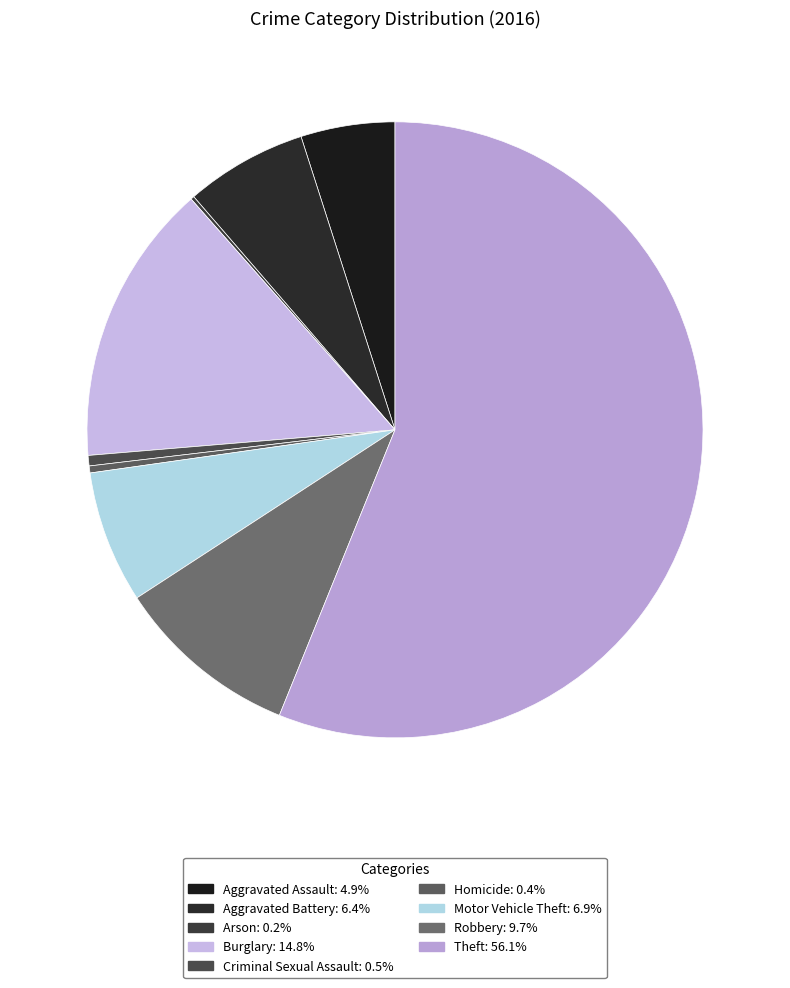

To the nearest percent, what is the combined percentage of Aggravated Battery and Criminal Sexual Assault?

7%